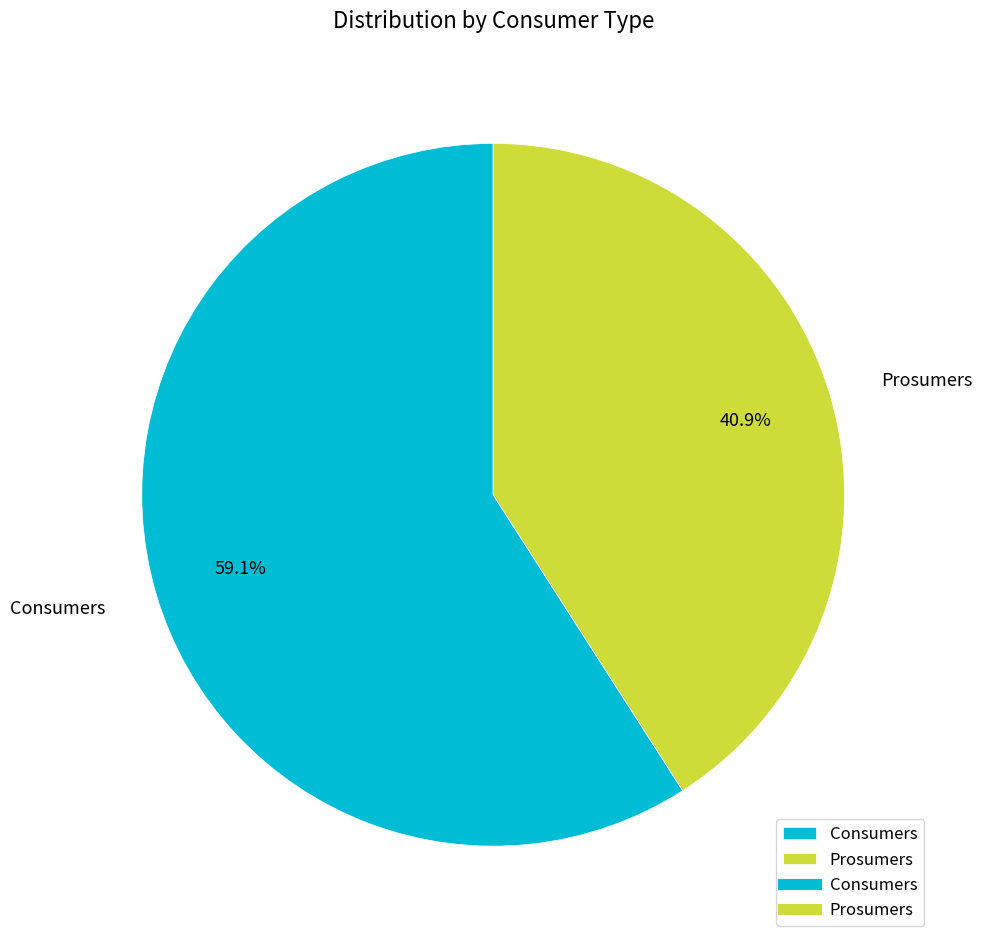

Is there a majority slice in this chart?

Yes